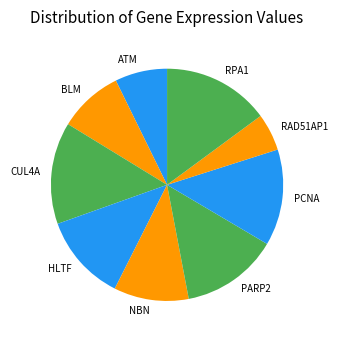

Does HLTF represent more than half of the total?

No